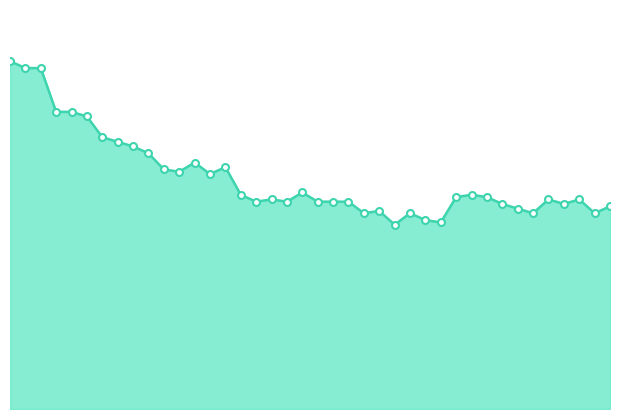

List the labels in order of value, largest first.

2020-05-31, 2020-06-01, 2020-06-02, 2020-06-03, 2020-06-04, 2020-06-05, 2020-06-06, 2020-06-07, 2020-06-08, 2020-06-09, 2020-06-12, 2020-06-14, 2020-06-10, 2020-06-11, 2020-06-13, 2020-06-19, 2020-06-15, 2020-06-30, 2020-06-29, 2020-07-01, 2020-06-17, 2020-07-05, 2020-07-07, 2020-06-16, 2020-06-18, 2020-06-20, 2020-06-21, 2020-06-22, 2020-07-02, 2020-07-06, 2020-07-09, 2020-07-03, 2020-06-24, 2020-06-23, 2020-06-26, 2020-07-04, 2020-07-08, 2020-06-27, 2020-06-28, 2020-06-25